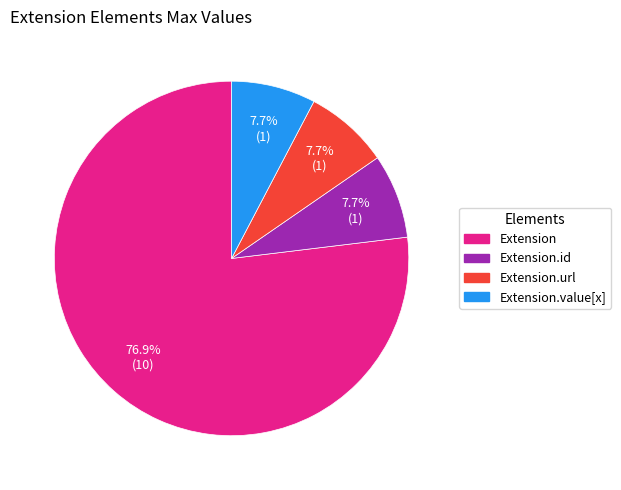

Does any single category account for the majority?

Yes